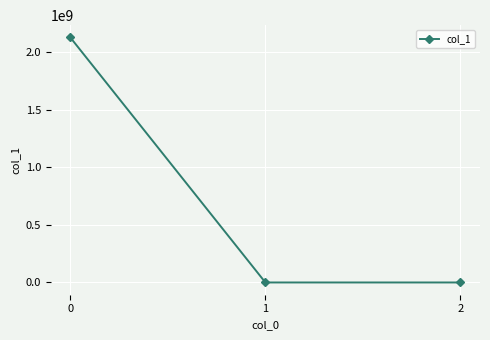

What is the sum of all values?

2126277674.4